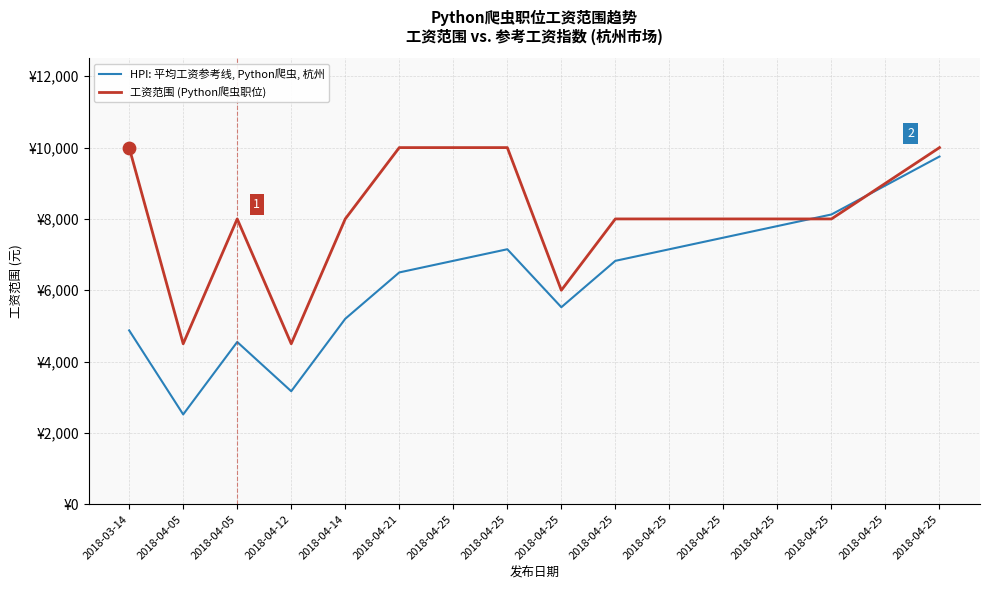

What are all the series names shown in the legend?

HPI: 平均工资参考线, Python爬虫, 杭州, 工资范围 (Python爬虫职位)